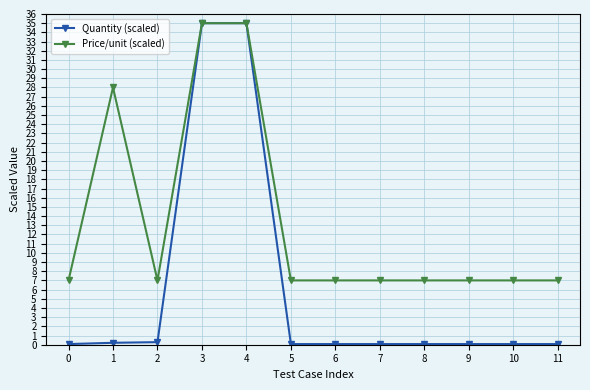

What are all the series names shown in the legend?

Quantity (scaled), Price/unit (scaled)